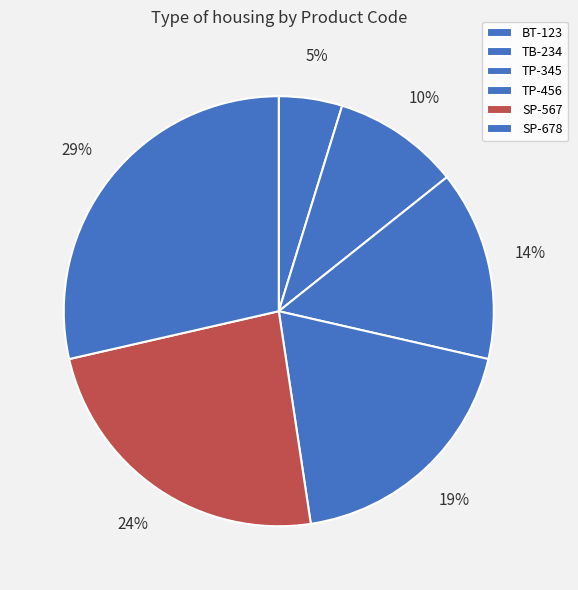

Rank the categories by value from highest to lowest.

SP-678, SP-567, TP-456, TP-345, TB-234, BT-123